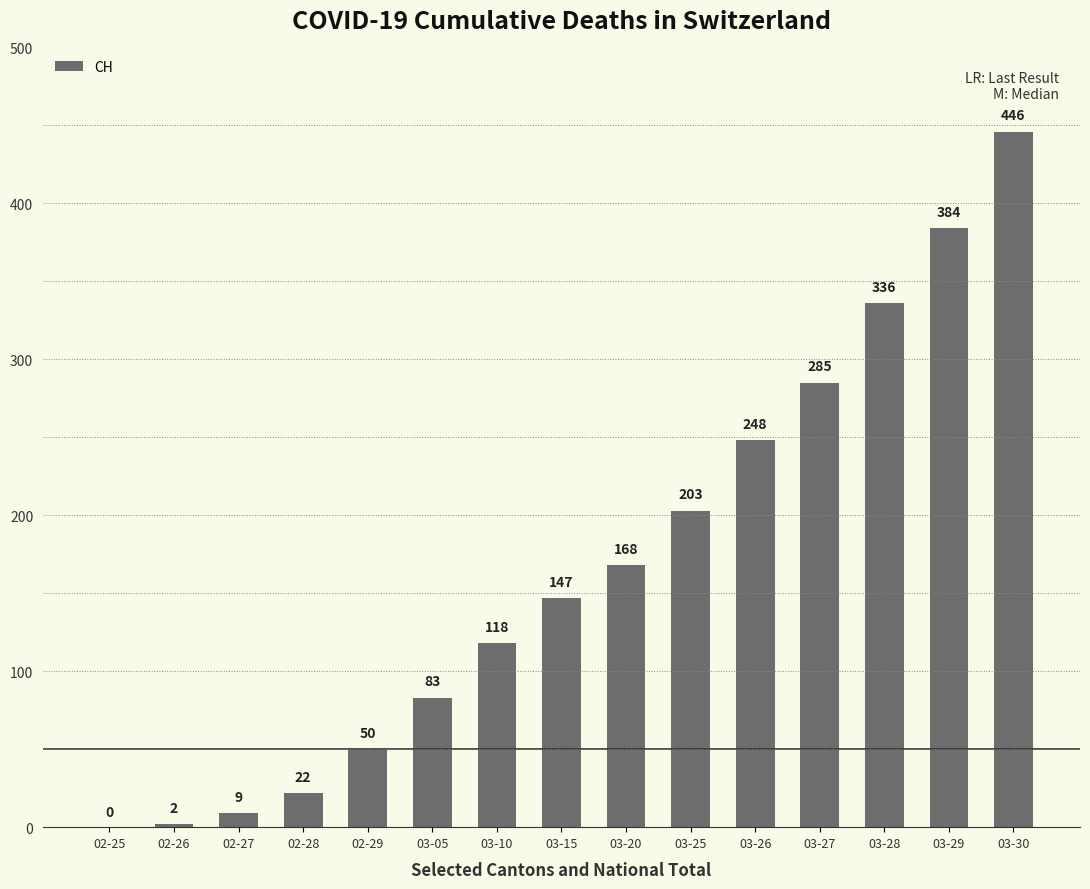

What is the change in value from 03-10 to 03-30?

+328